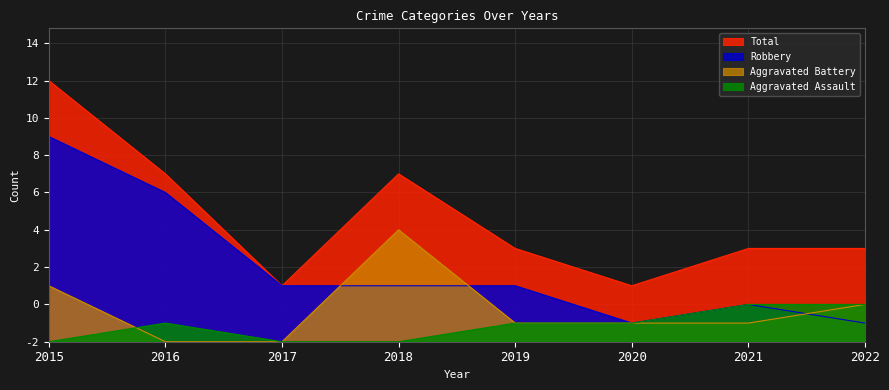

How many values in the Aggravated Battery series exceed 1?

3